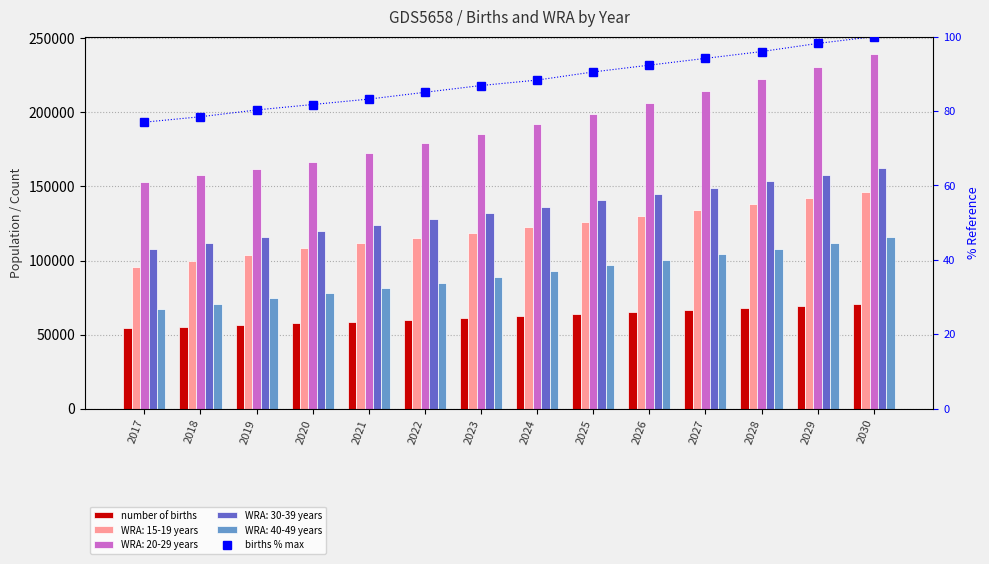

Reading left to right, list all the values displayed in this chart.

number of births: 2017=54420.3	2018=55451.9	2019=56741.5	2020=57773.2	2021=58804.8	2022=60094.4	2023=61384.0	2024=62415.7	2025=63963.2	2026=65252.7	2027=66542.3	2028=67831.9	2029=69379.4	2030=70669.0
births % max: 2017=77.0	2018=78.5	2019=80.3	2020=81.8	2021=83.2	2022=85.0	2023=86.9	2024=88.3	2025=90.5	2026=92.3	2027=94.2	2028=96.0	2029=98.2	2030=100.0